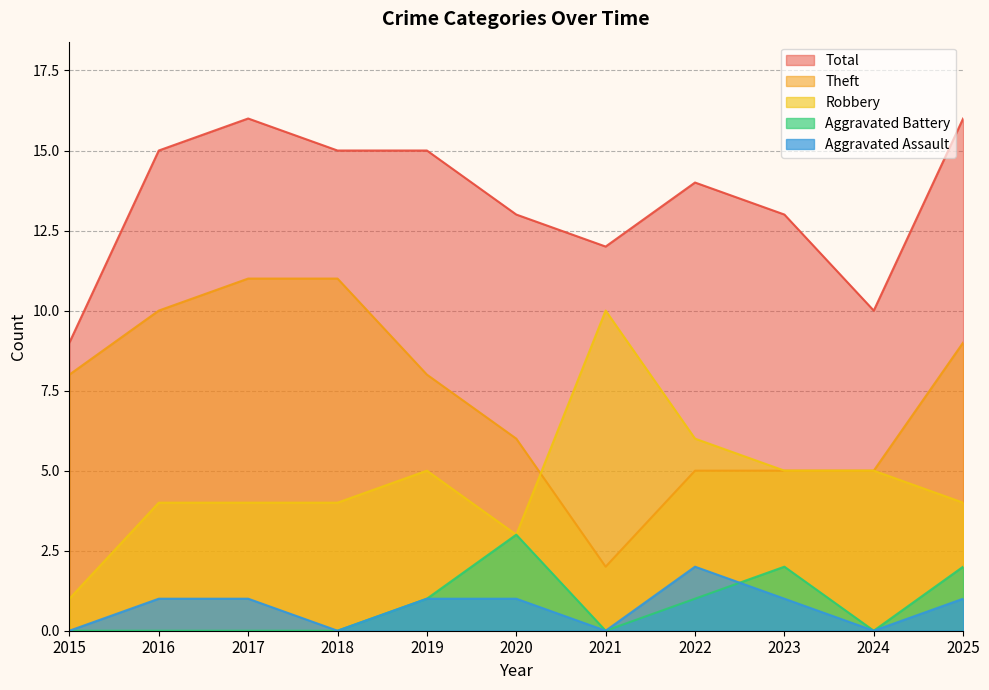

Does the chart have visible grid lines?

Yes